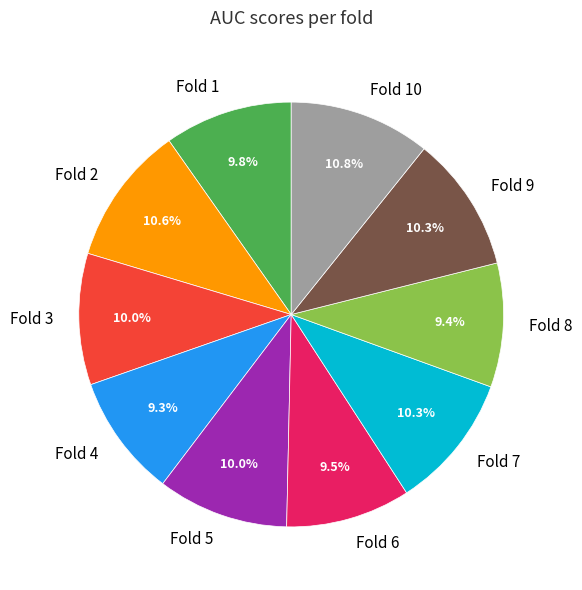

Is the sum of Fold 2 and Fold 4 greater than half?

No